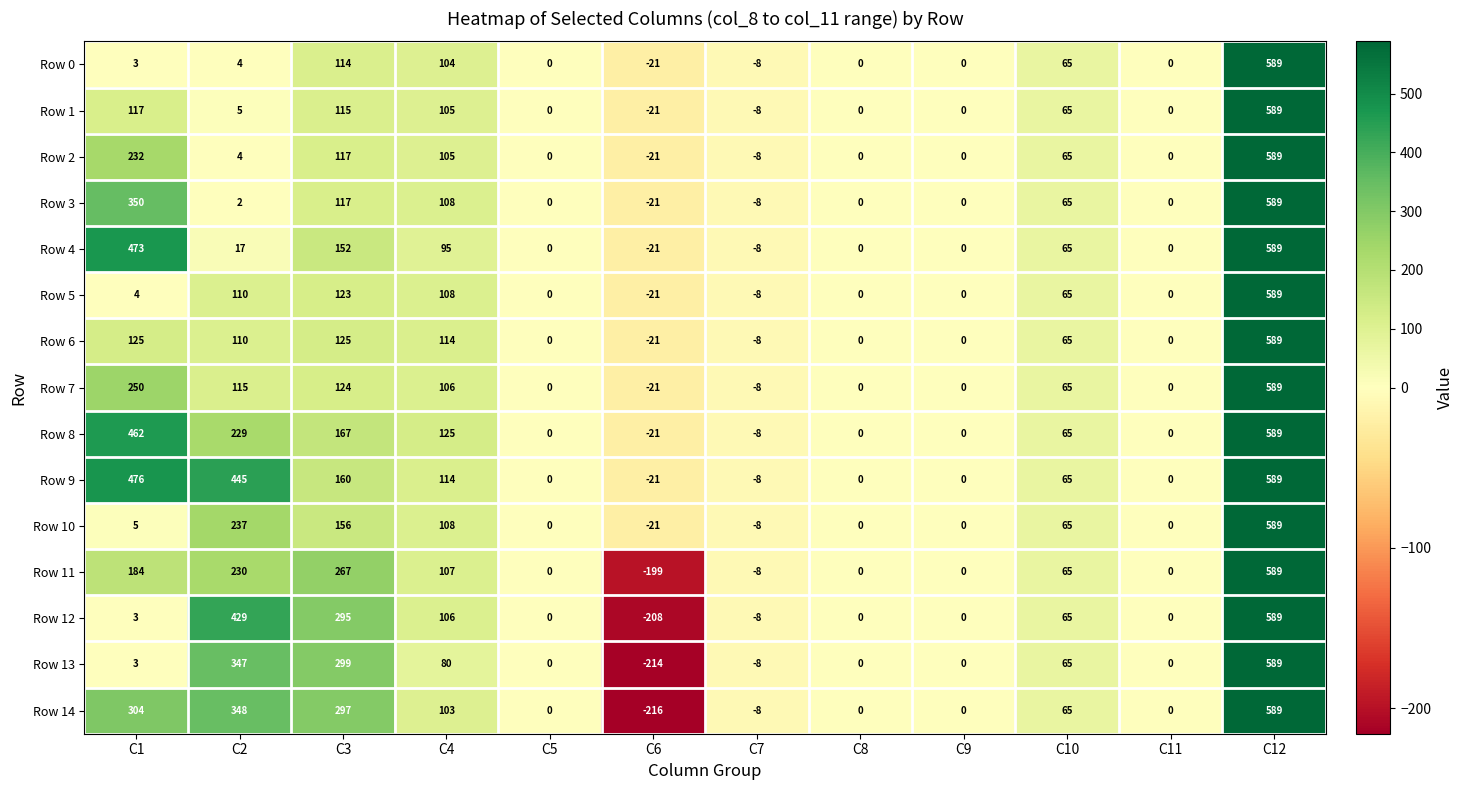

At which category does the chart reach its minimum across all series?

C6